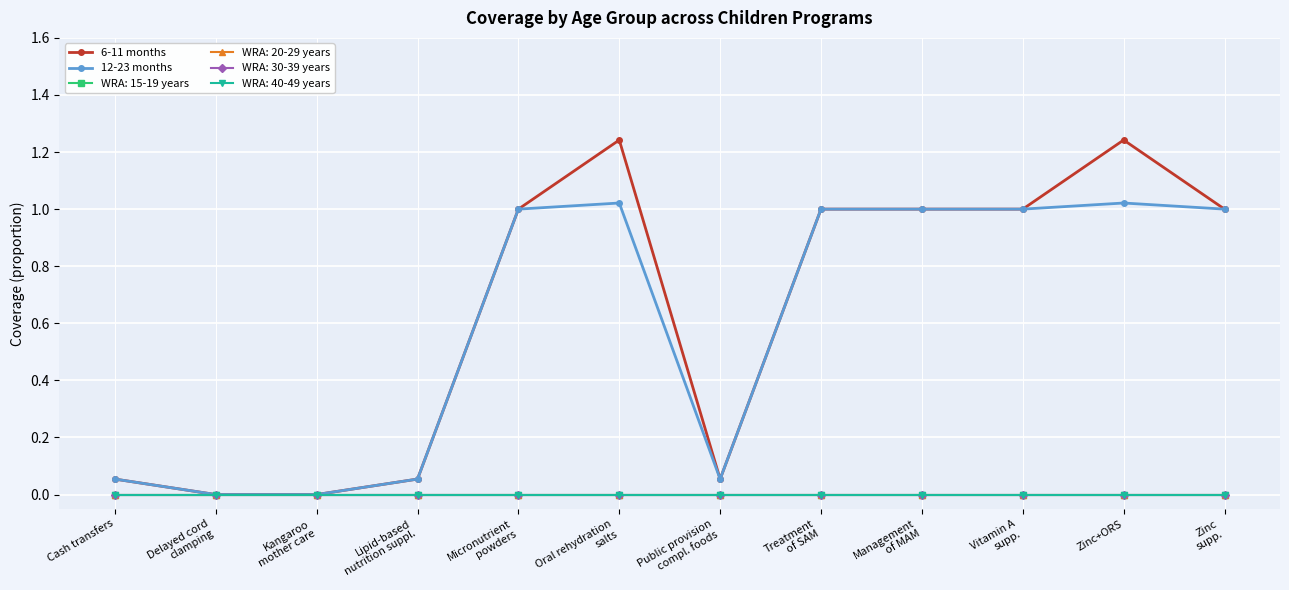

The 6-11 months series shows 0.0 at Public provision
compl. foods. True or false?

False